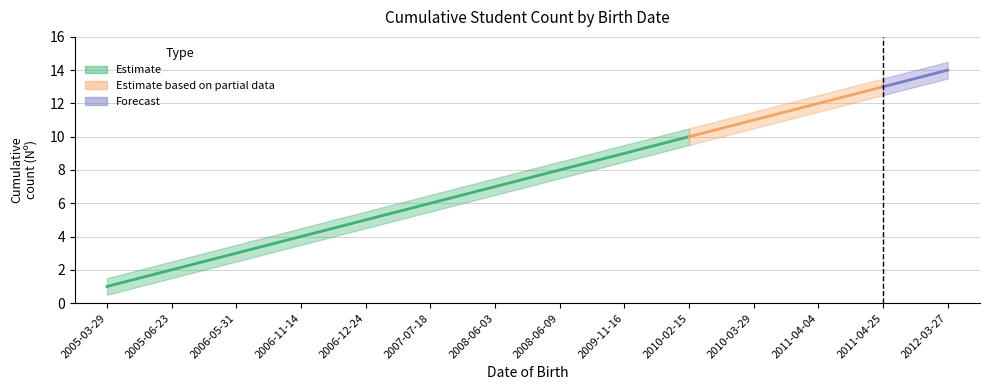

Between 2006-11-14 and 2007-07-18, which is larger?

2007-07-18